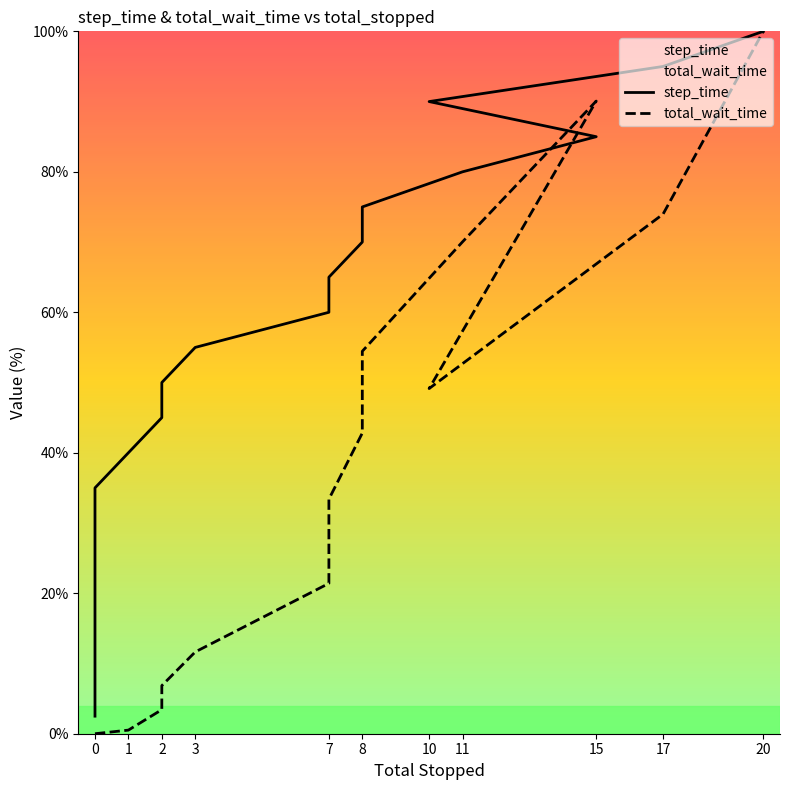

How many data points in step_time are above 50?

10